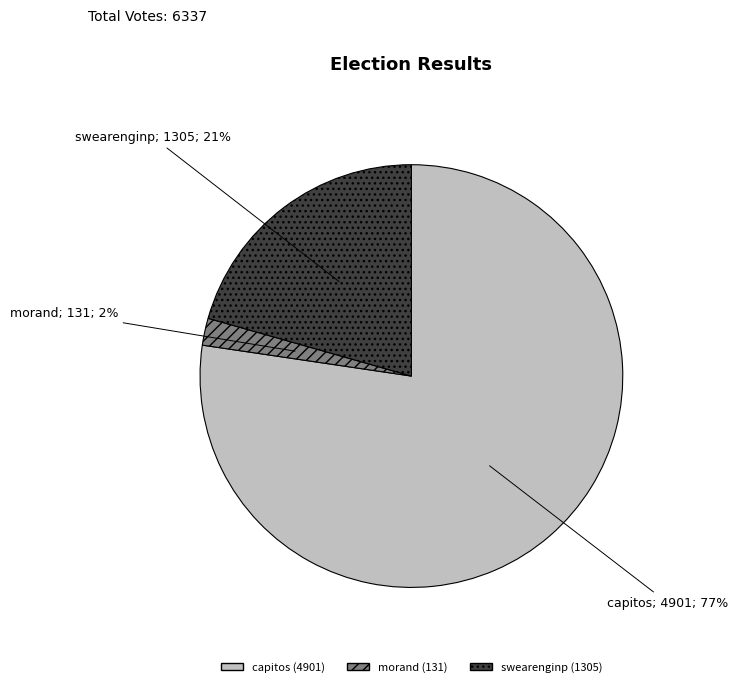

To the nearest percent, what portion does swearenginp represent?

21%